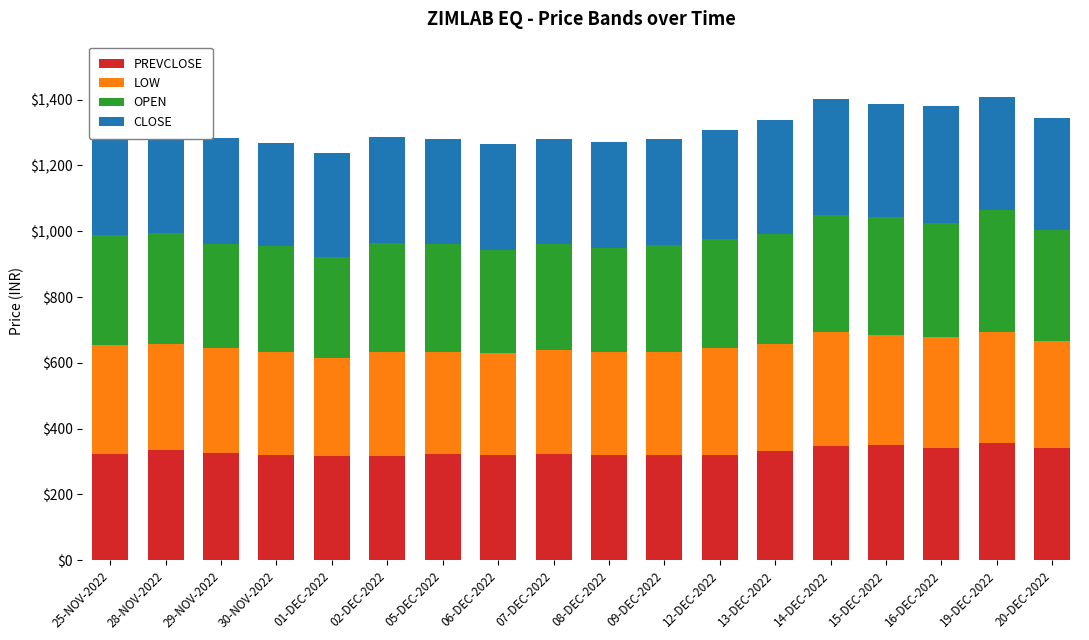

What is the total value across all series at 02-DEC-2022?

1286.3